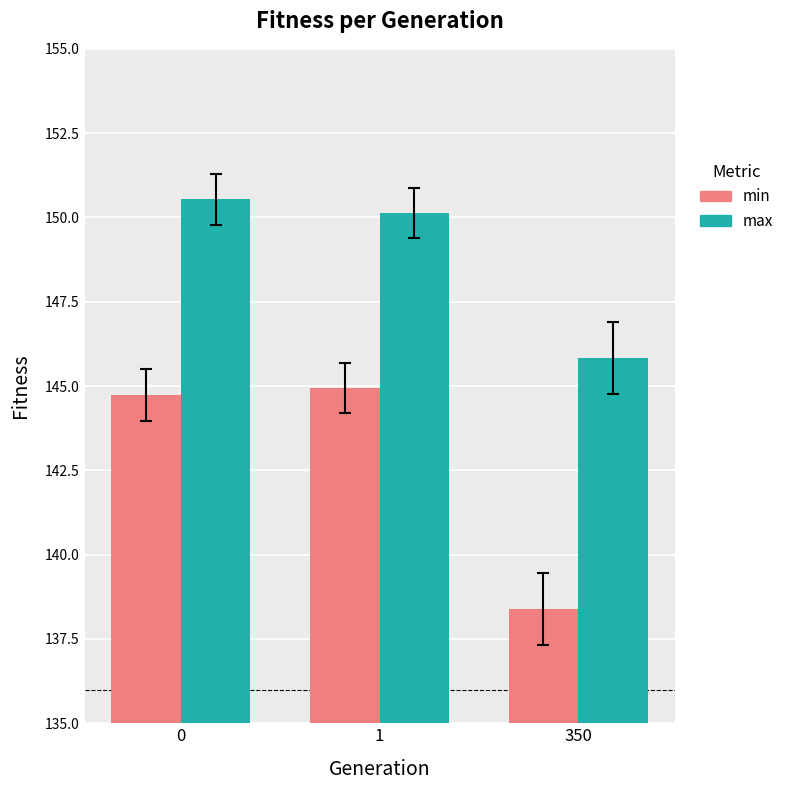

Which series changed the most between 1 and 350?

min